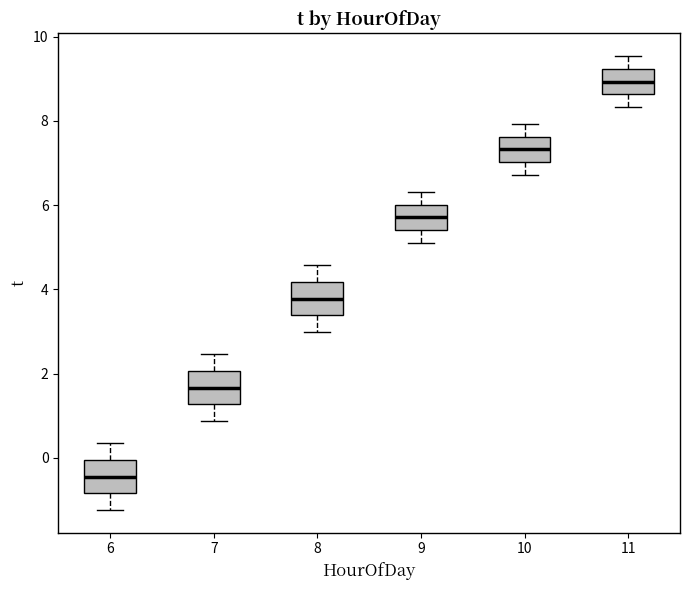

Which box's median line is the highest?

11